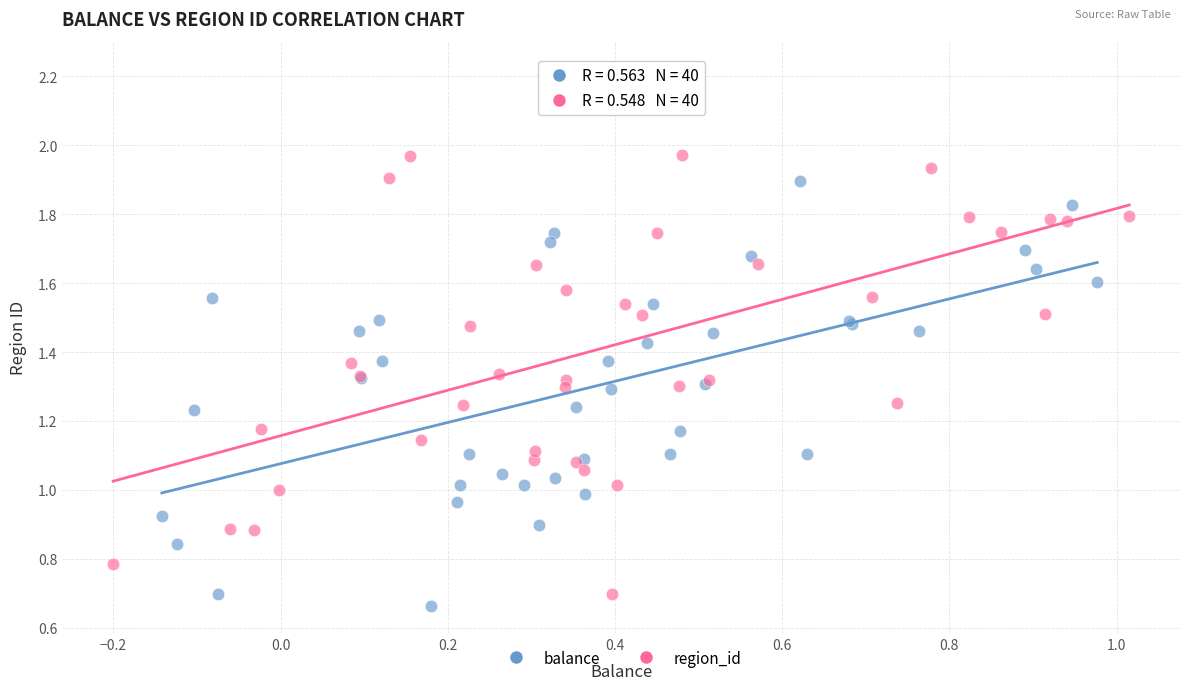

Which series has the widest spread of Y values?

region_id